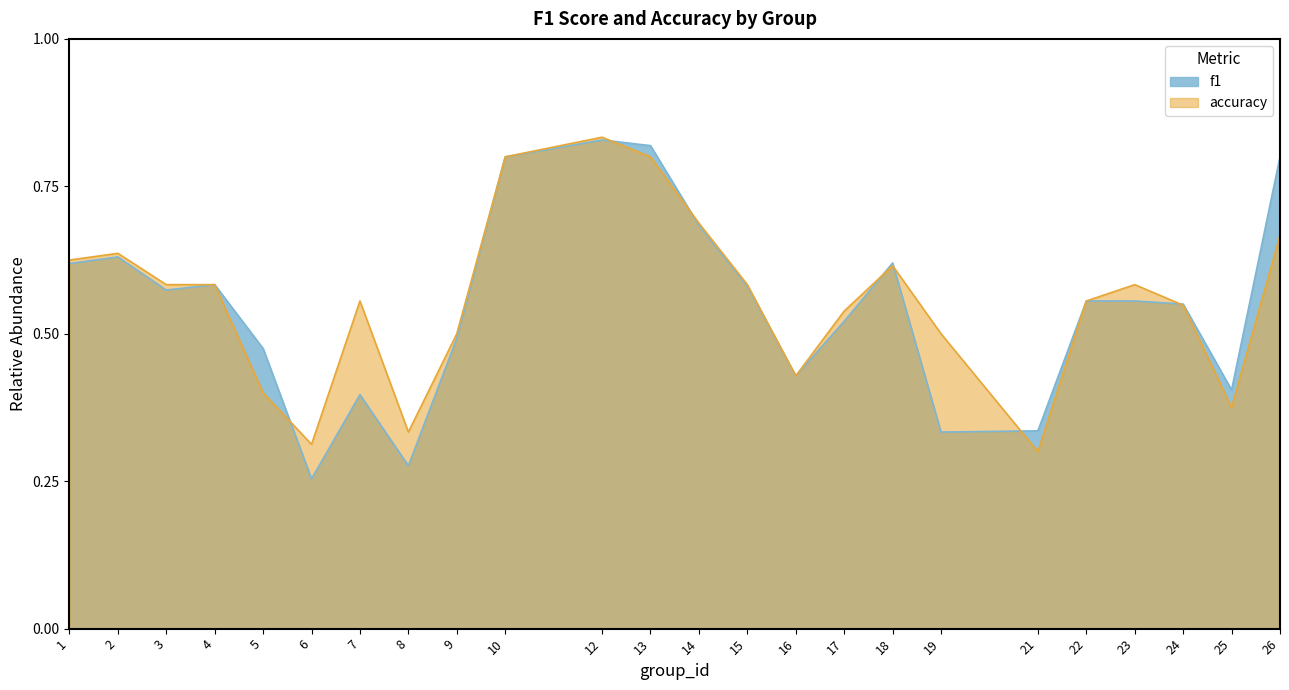

Where is accuracy nearest to the value 0?

21